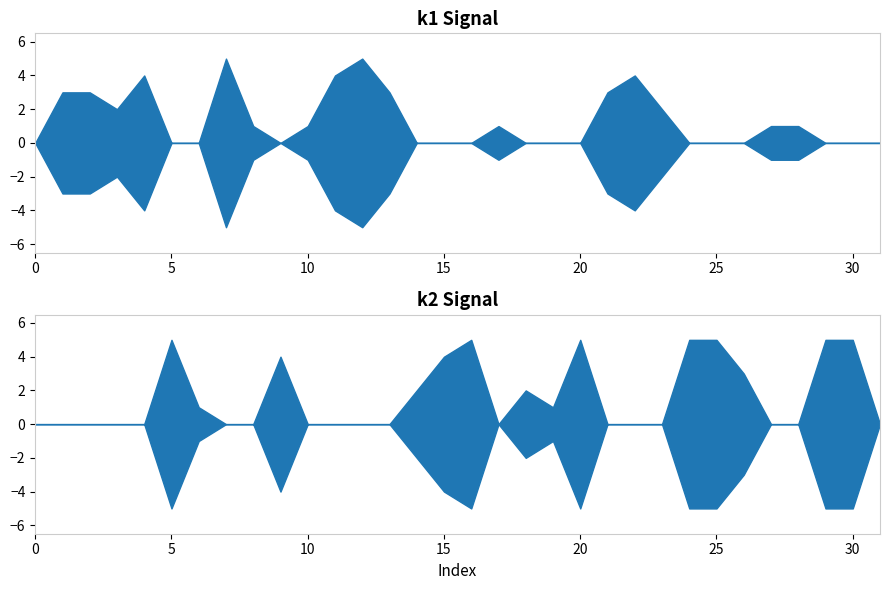

After their last crossing, which series has the higher values: k2 or k1?

k2